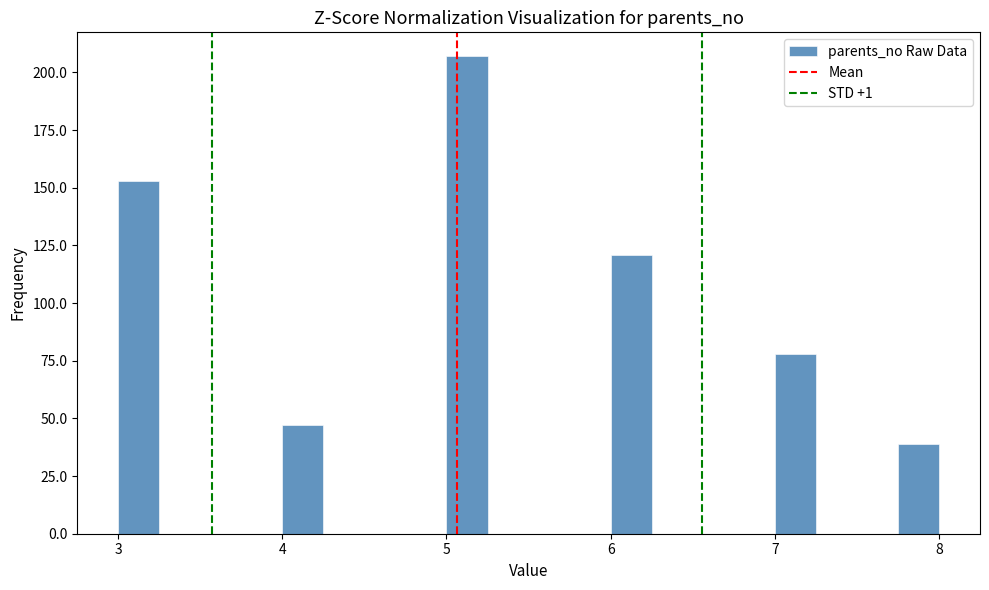

Read against the x-axis, roughly where is the centre of the tallest bar?

5.1